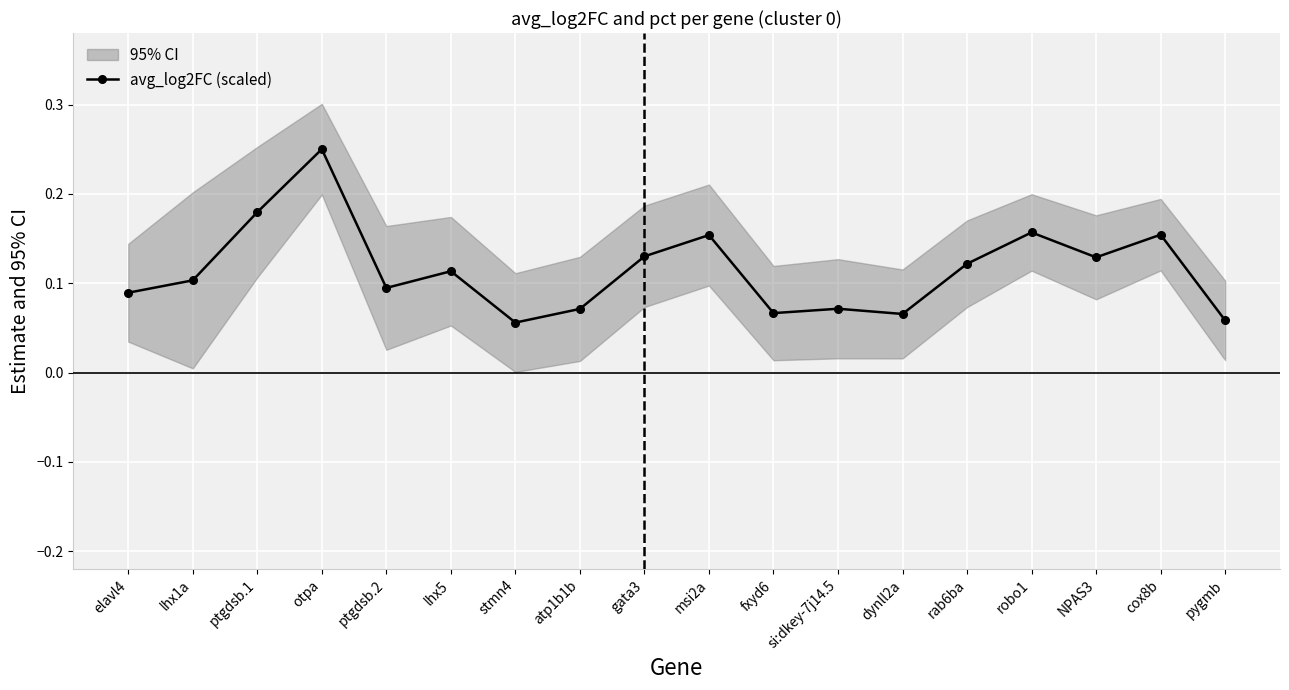

List the labels in order of value, largest first.

otpa, ptgdsb.1, robo1, cox8b, msi2a, gata3, NPAS3, rab6ba, lhx5, lhx1a, ptgdsb.2, elavl4, si:dkey-7j14.5, atp1b1b, fxyd6, dynll2a, pygmb, stmn4